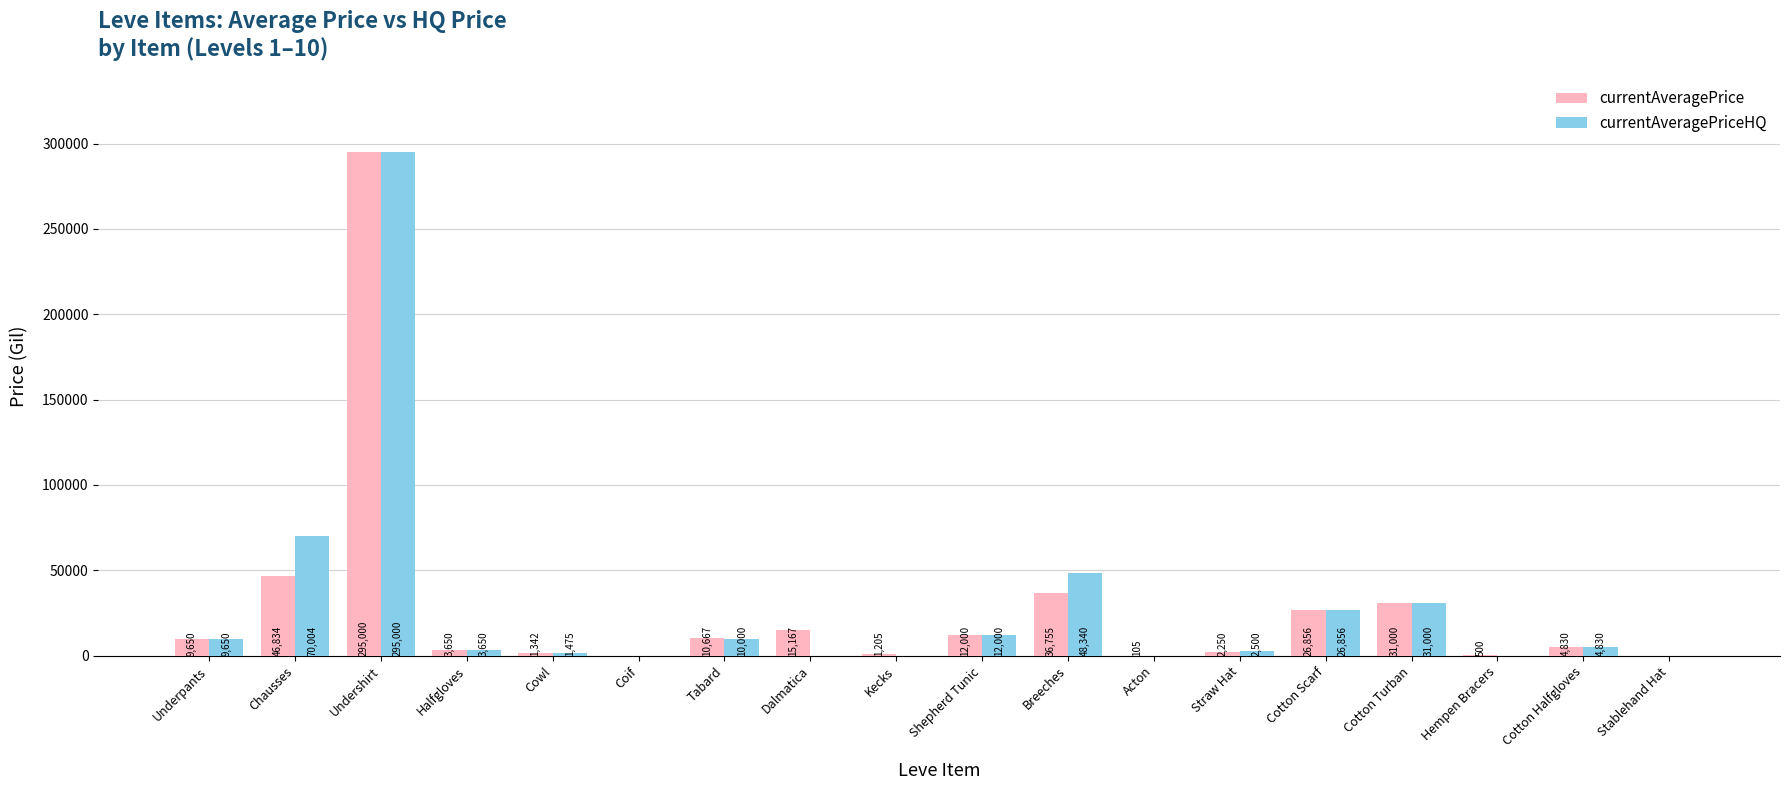

The value of currentAveragePriceHQ at Acton is 0. True or false?

True